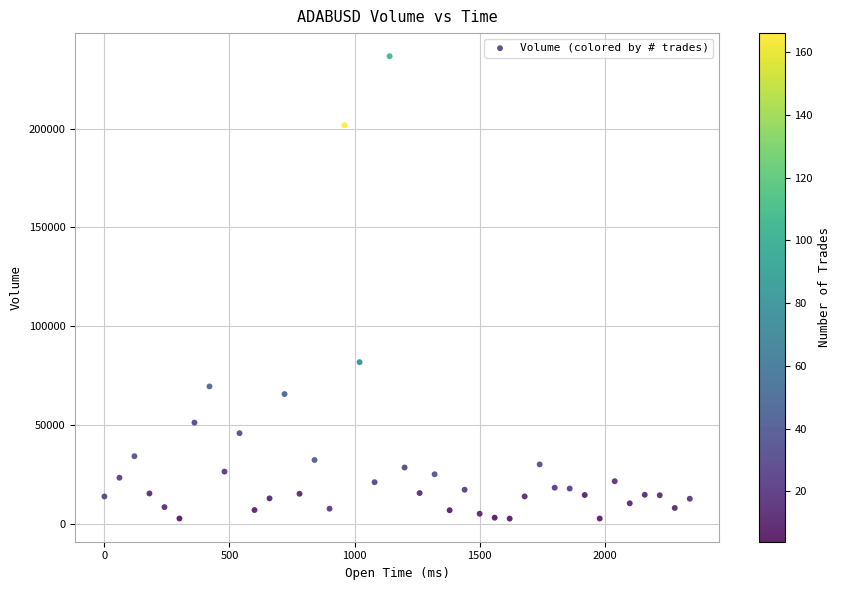

What Y value in the scatter plot is closest to 119562?

81720